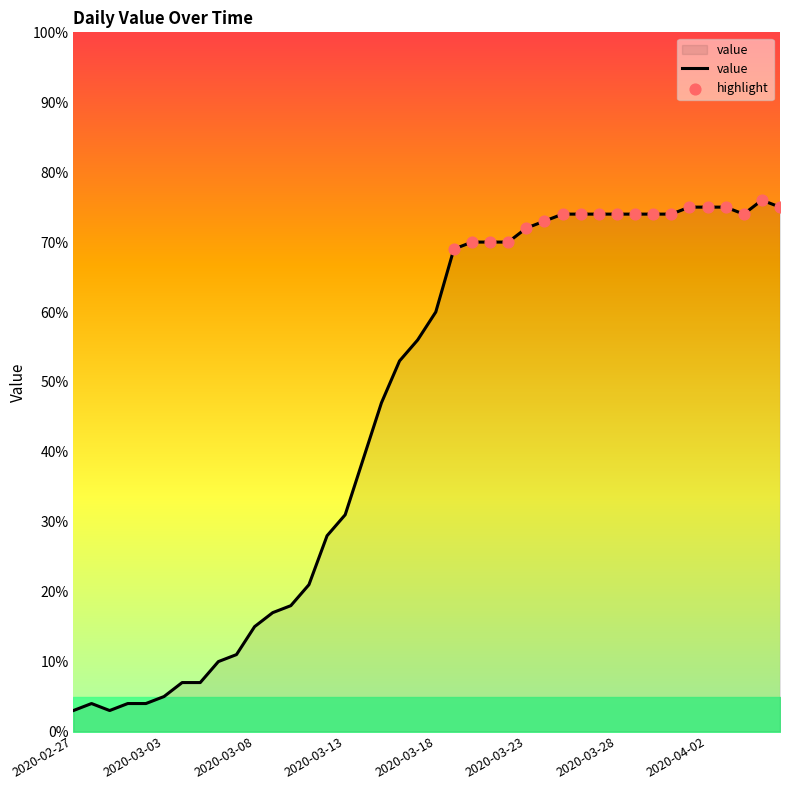

What is the smallest value displayed?

3